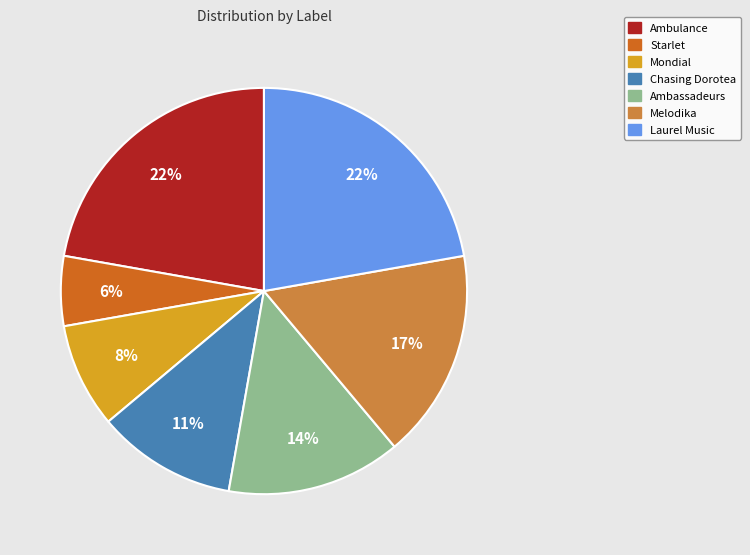

To the nearest percent, what is the average slice percentage?

14%